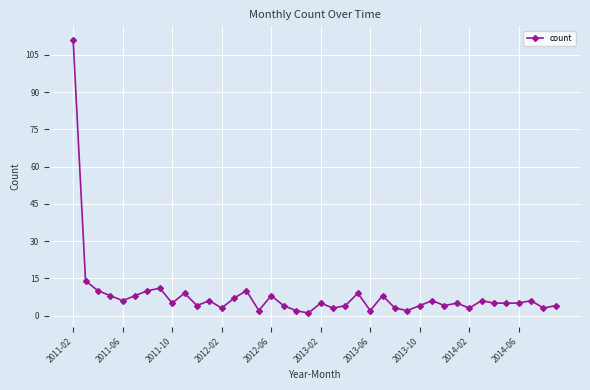

How many lines are shown in the chart?

1